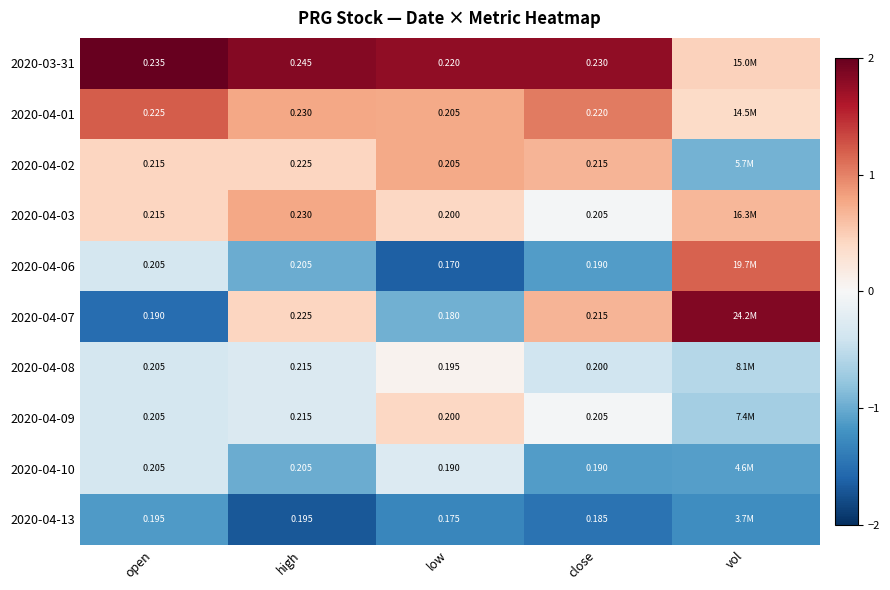

How many distinct data groups are displayed?

10